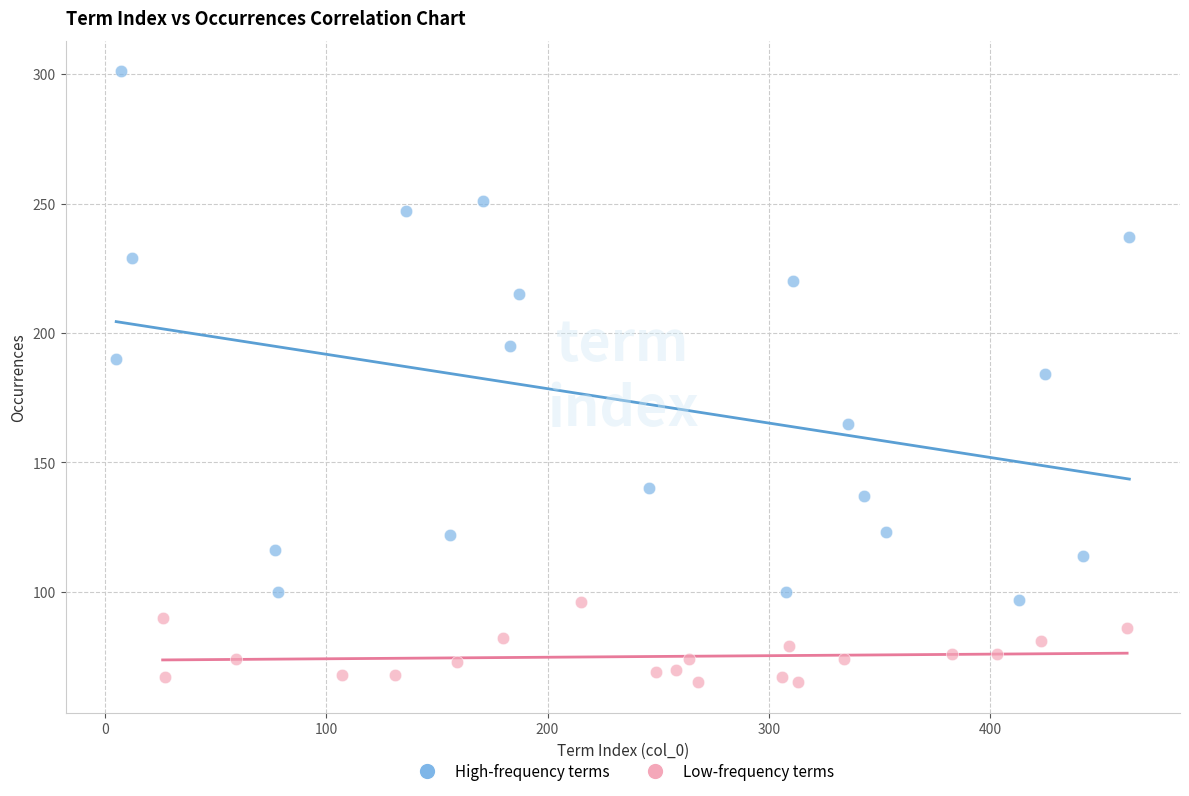

Which series reaches the maximum Y coordinate?

High-frequency terms